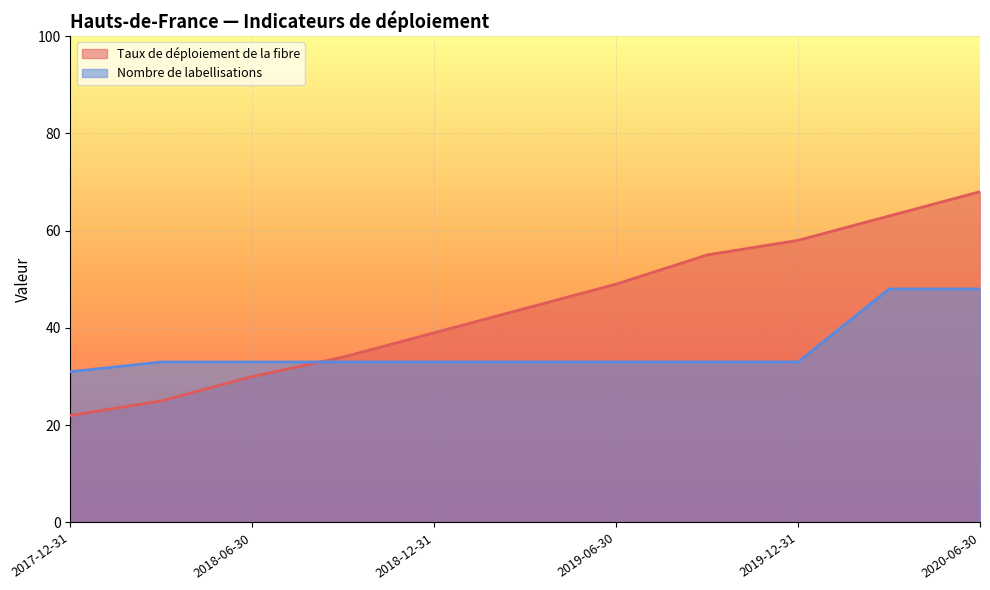

What is the value of the Nombre de labellisations point at the 9th from the left?

33